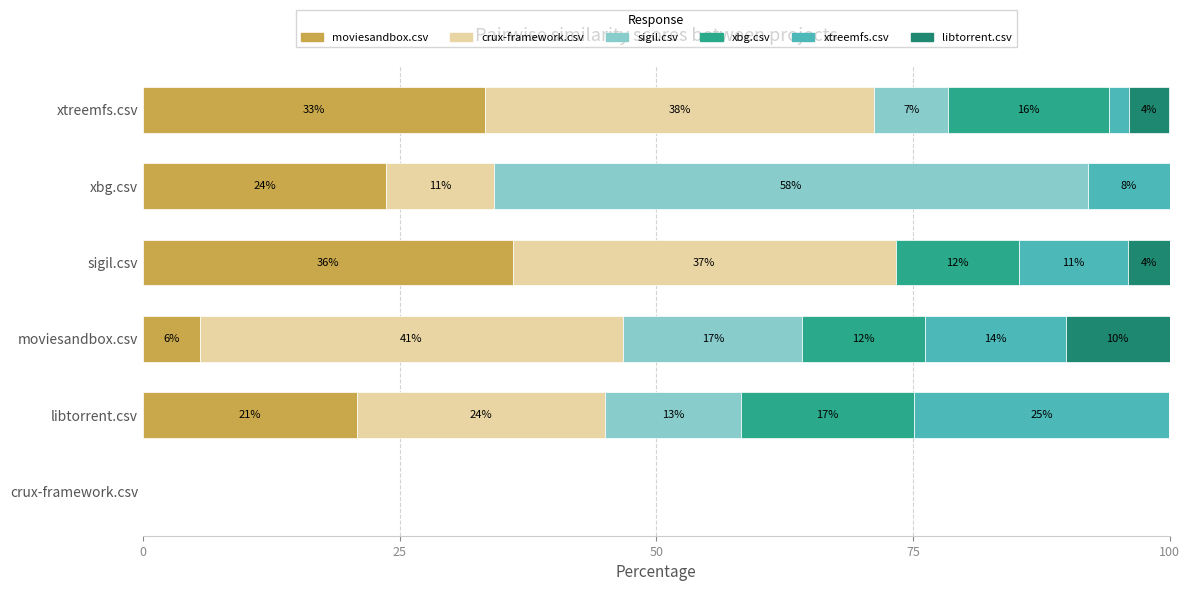

What are all the series names shown in the legend?

moviesandbox.csv, crux-framework.csv, sigil.csv, xbg.csv, xtreemfs.csv, libtorrent.csv